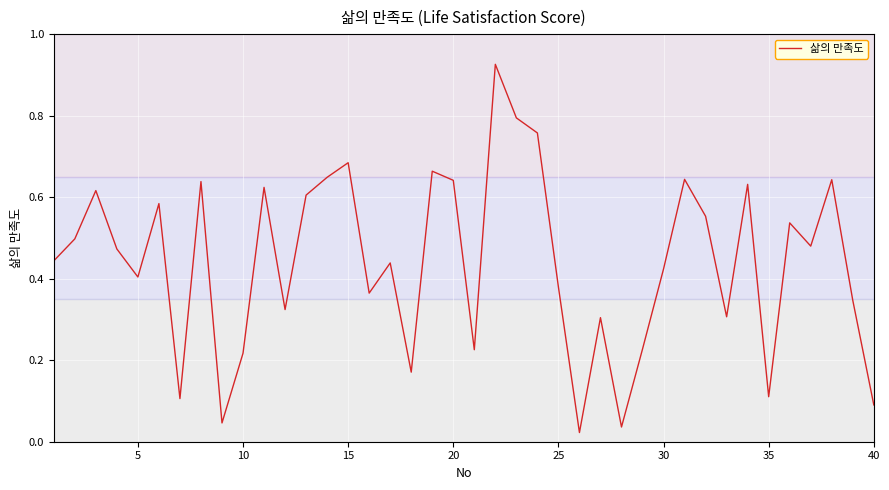

Reading right to left, extract all data points from this chart.

0.1	0.3	0.6	0.5	0.5	0.1	0.6	0.3	0.6	0.6	0.4	0.2	0.0	0.3	0.0	0.4	0.8	0.8	0.9	0.2	0.6	0.7	0.2	0.4	0.4	0.7	0.6	0.6	0.3	0.6	0.2	0.0	0.6	0.1	0.6	0.4	0.5	0.6	0.5	0.4